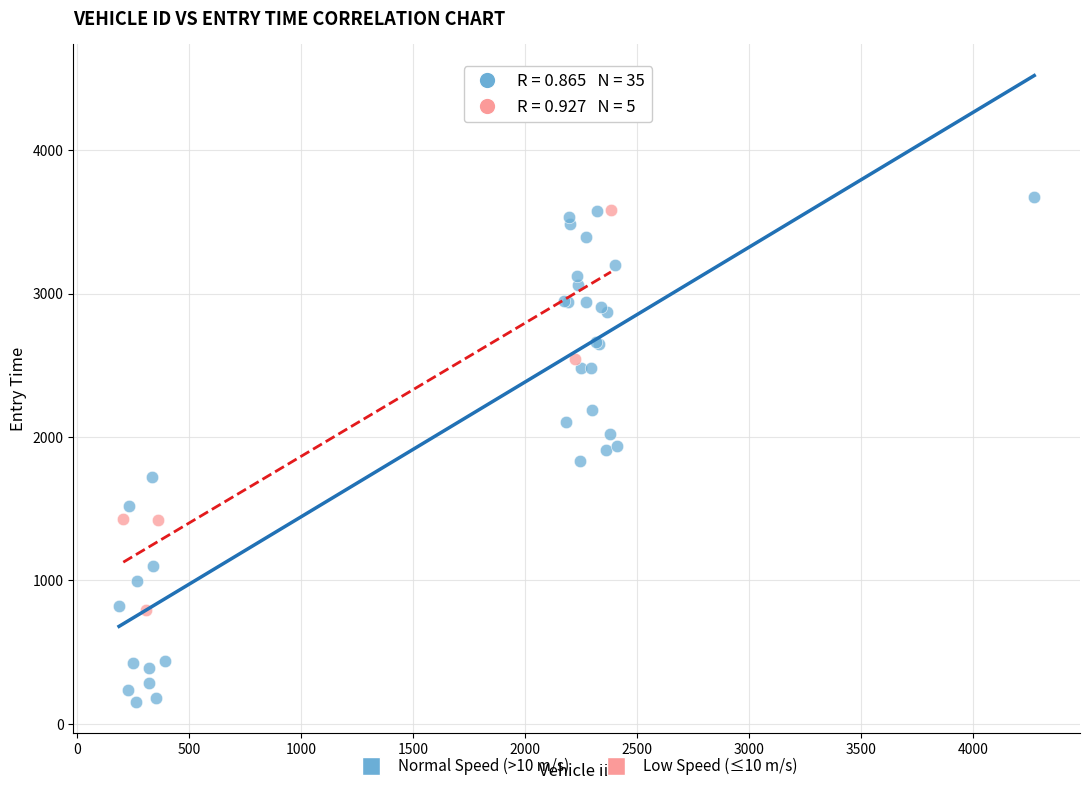

Which series reaches the minimum Y coordinate?

Normal Speed (>10 m/s)